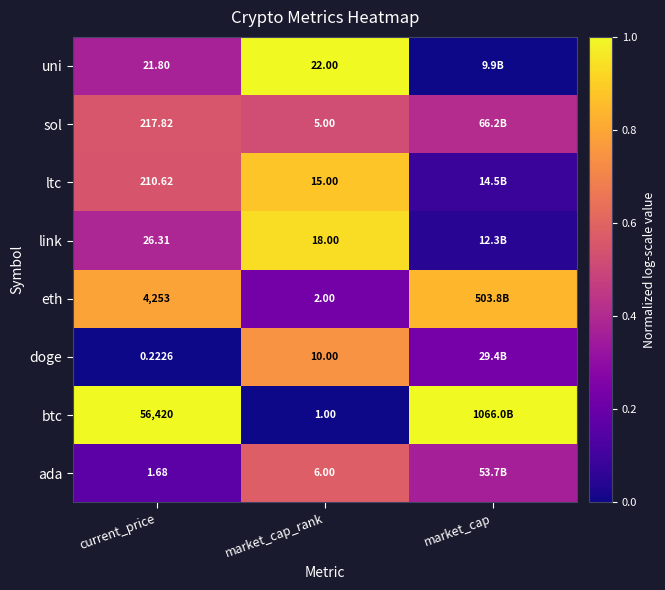

Is it true that uni equals 0.4 at market_cap_rank?

False